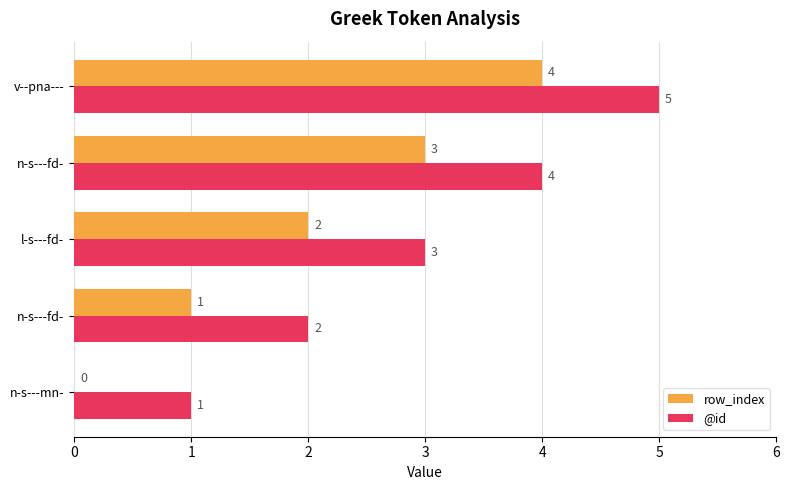

What are all the series names shown in the legend?

row_index, @id